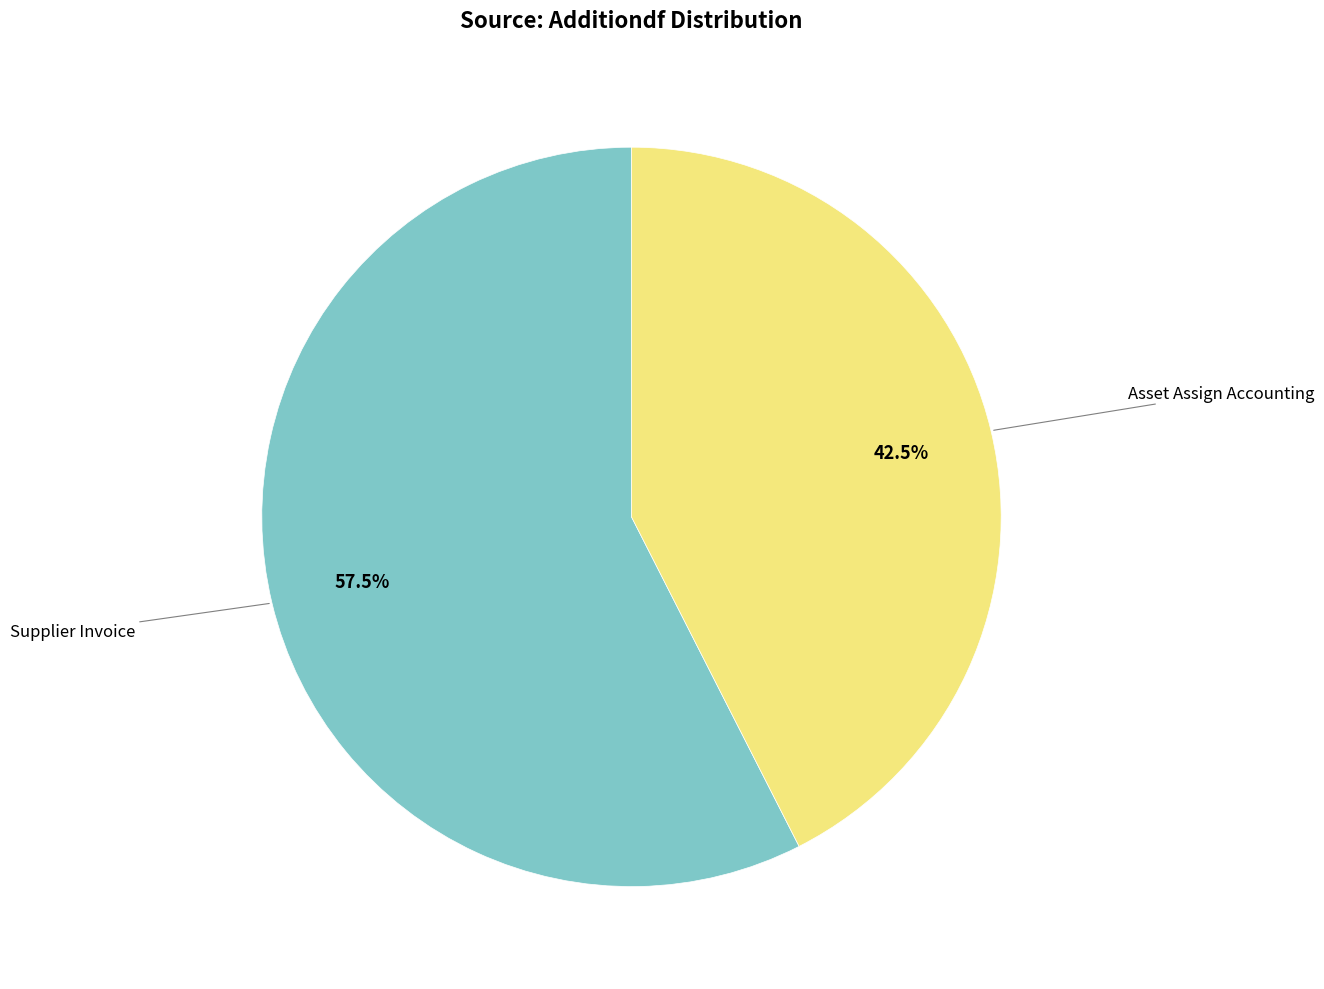

What is the largest slice in the pie chart?

Supplier Invoice